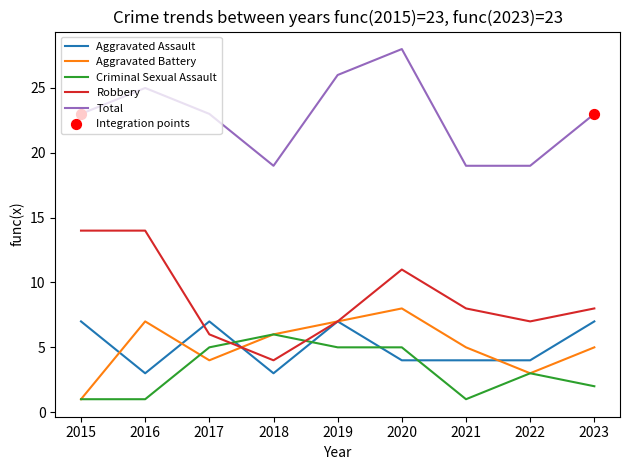

After their last crossing, which series has the higher values: Criminal Sexual Assault or Aggravated Assault?

Aggravated Assault